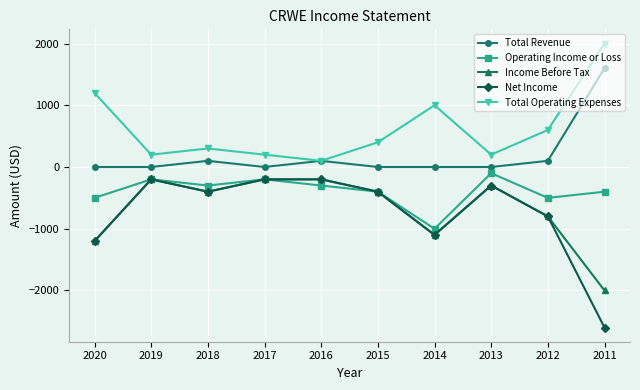

Reading left to right, what are all the values shown in this chart?

Total Revenue: 0	0	100	0	100	0	0	0	100	1600
Operating Income or Loss: -500	-200	-300	-200	-300	-400	-1000	-100	-500	-400
Income Before Tax: -1200	-200	-400	-200	-200	-400	-1100	-300	-800	-2000
Net Income: -1200	-200	-400	-200	-200	-400	-1100	-300	-800	-2600
Total Operating Expenses: 1200	200	300	200	100	400	1000	200	600	2000